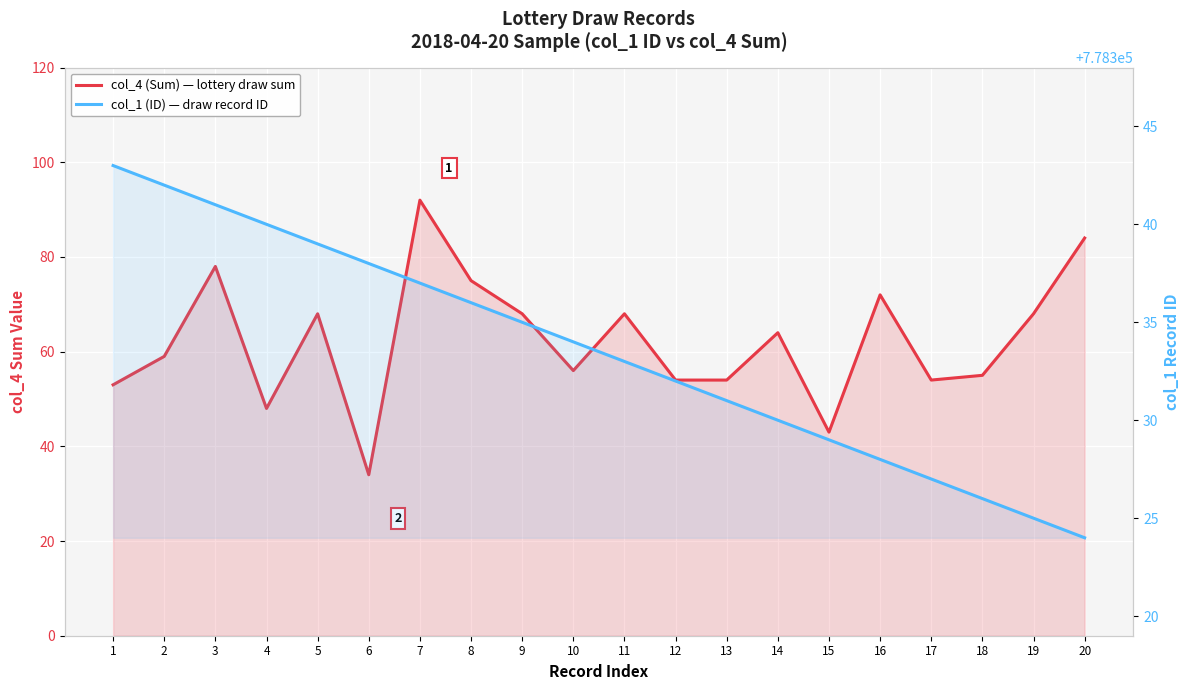

Does the chart display data point markers on the line(s)?

No